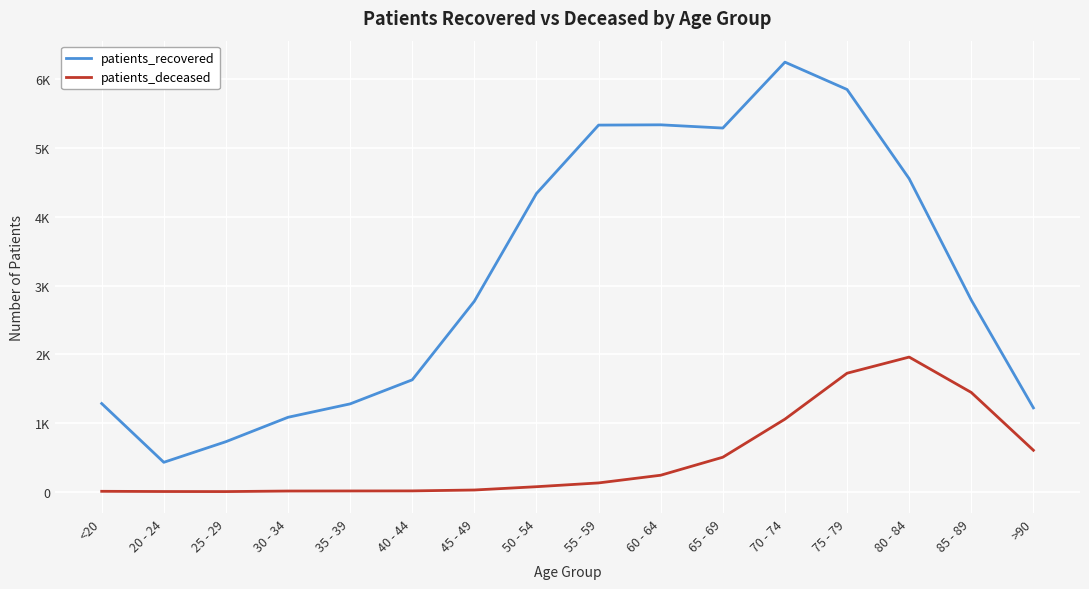

Which series has the largest total across all categories?

patients_recovered